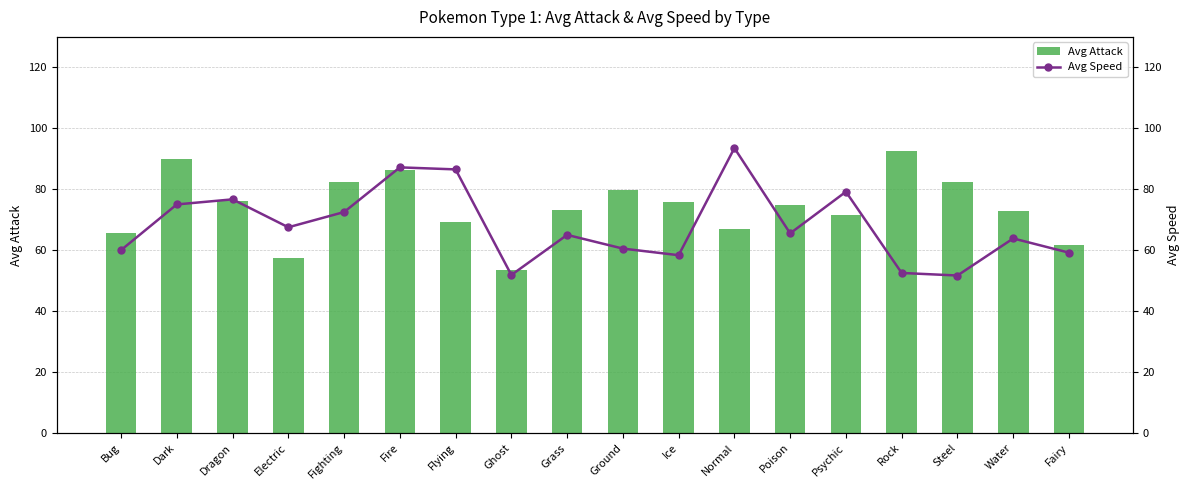

How many groups of bars are there?

18